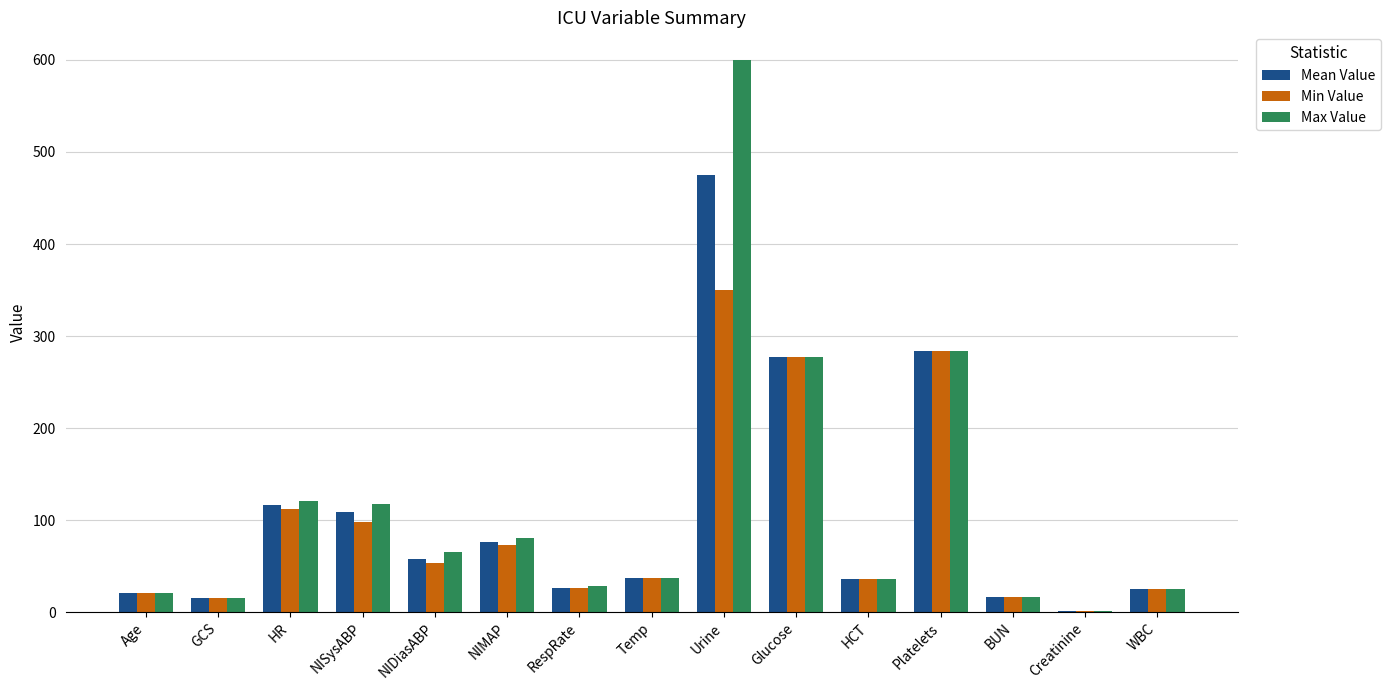

What is the sum of the Mean Value values at WBC and Age?

46.6